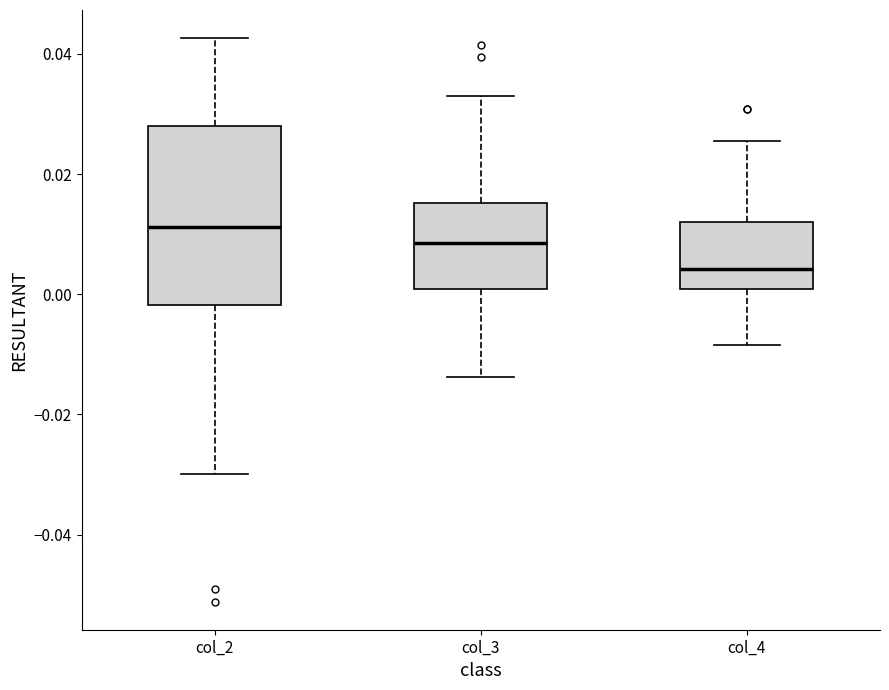

Where does the upper whisker of the box for col_3 end on the y-axis? The values are not printed on the chart, so give them approximately, as read against the axis.

0.034